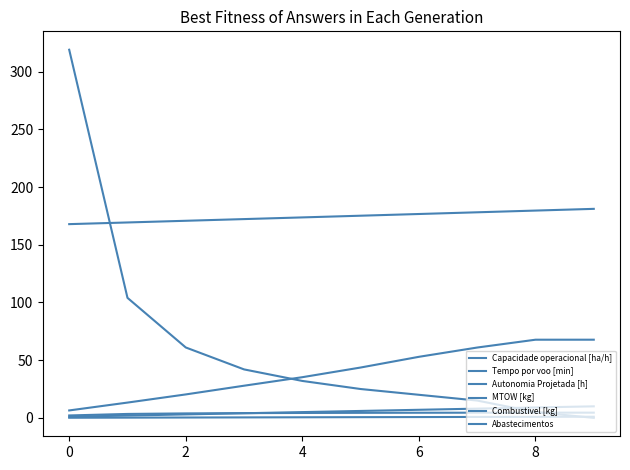

What is the difference between the second highest and second lowest values in the MTOW [kg] series?

10.3